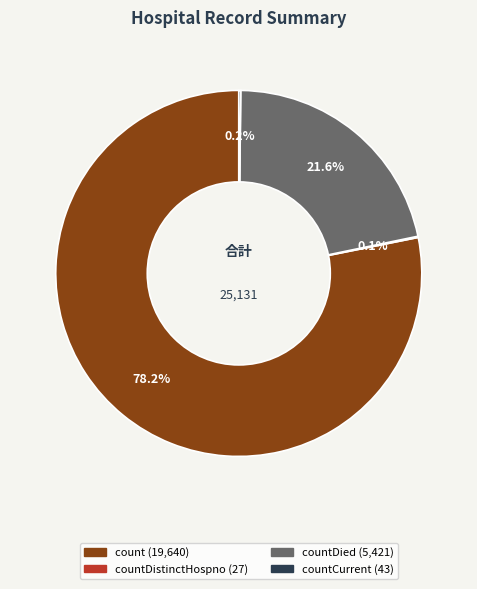

Which slice is the largest?

count